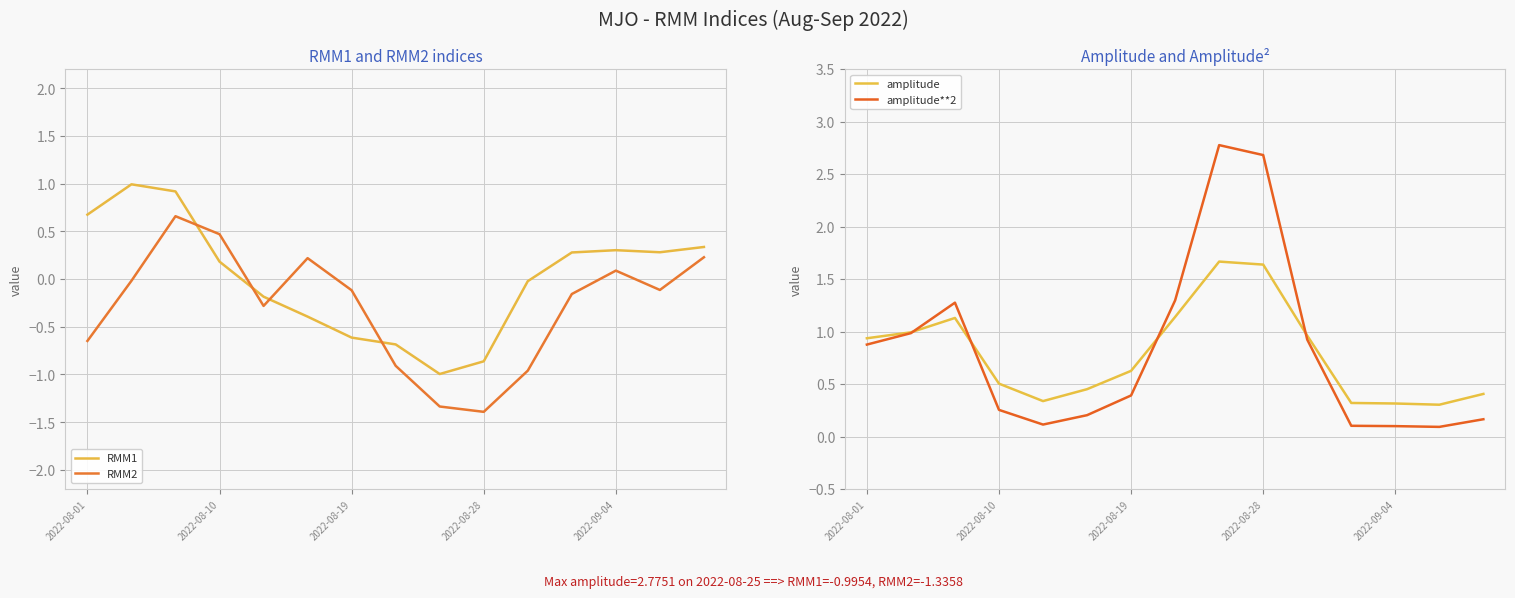

The value of RMM1 at 8 is -1.0. True or false?

True